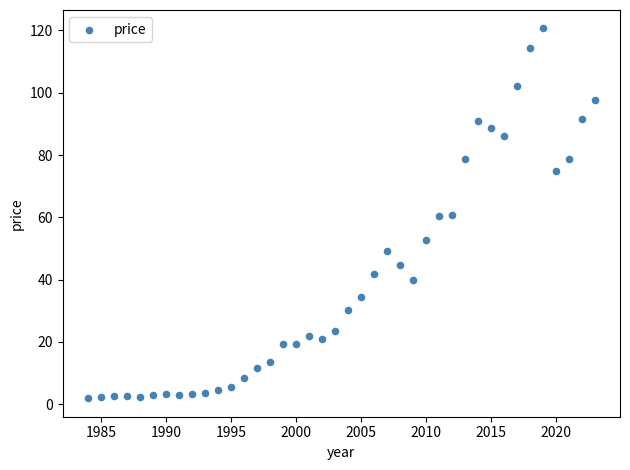

What is the range of X values (max minus min)?

39.0